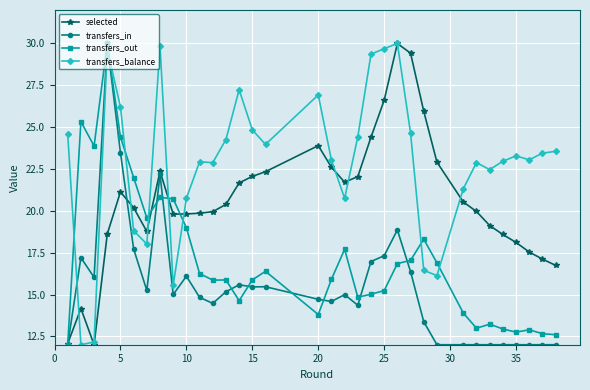

What are all the series names shown in the legend?

selected, transfers_in, transfers_out, transfers_balance